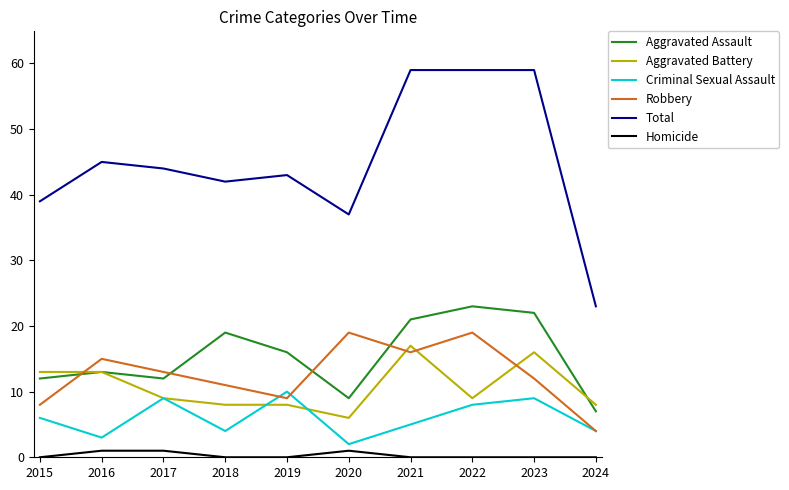

Does the chart display data point markers on the line(s)?

No